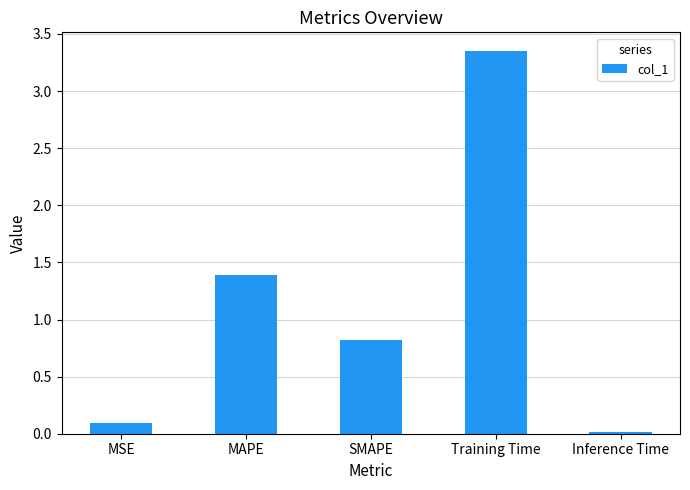

What is the approximate value at MAPE?

1.4